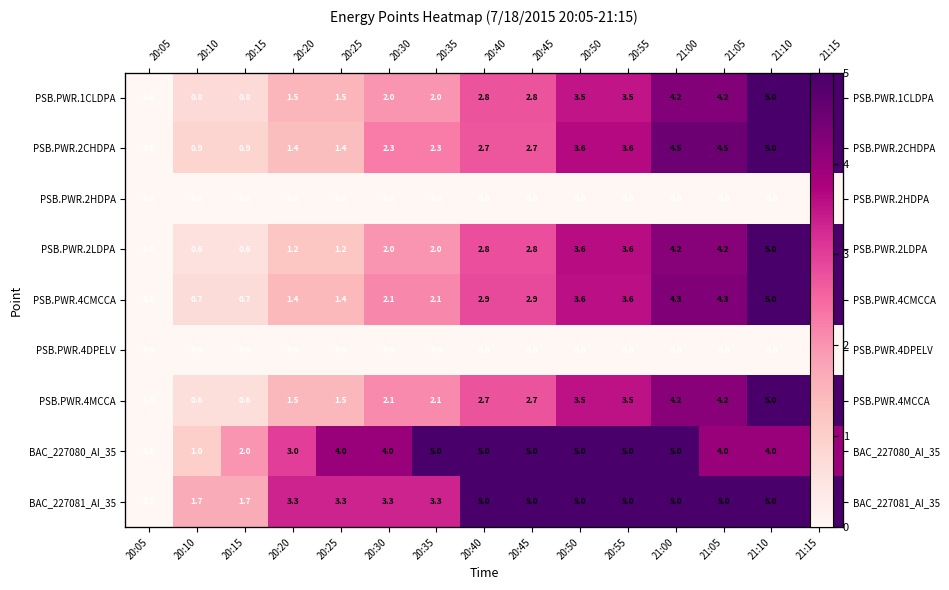

What is the difference between the PSB.PWR.4CMCCA values at 20:15 and 21:10?

4.3